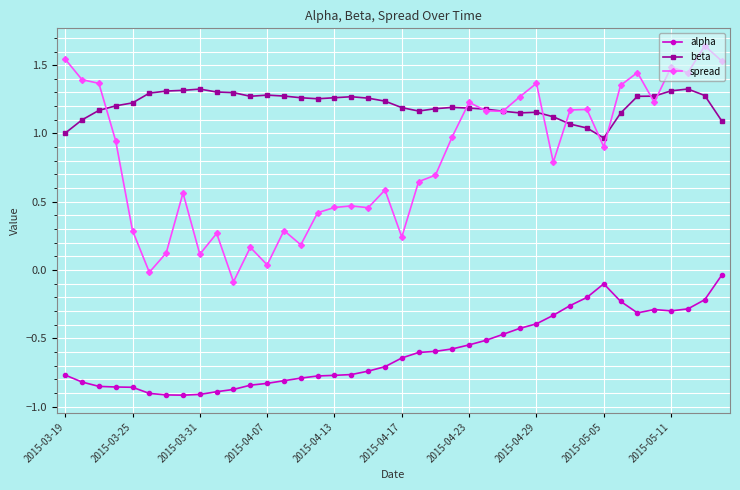

True or false: beta has more than 1 points higher than both neighbors.

True